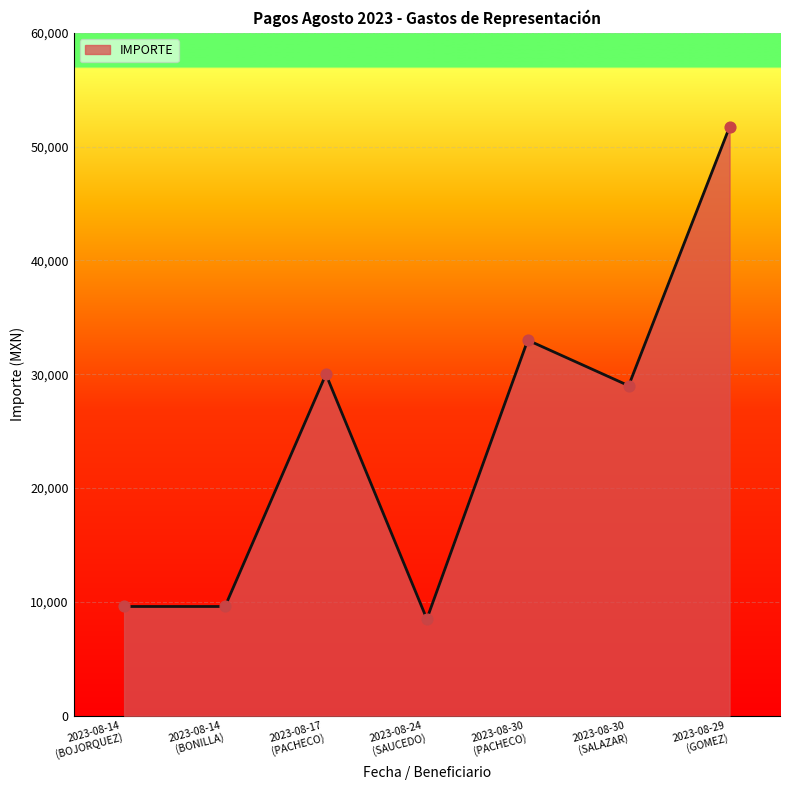

What is the minimum value shown in the chart?

8500.0